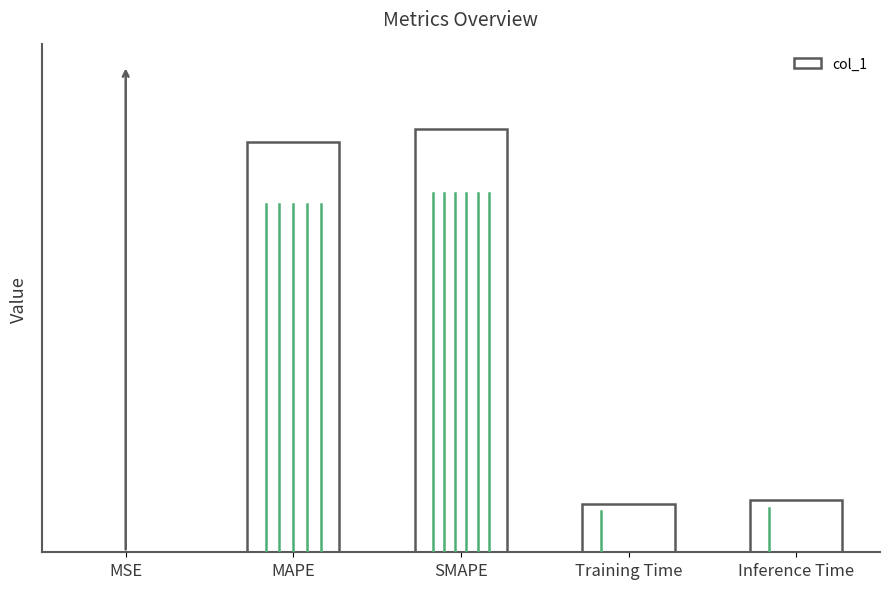

Reading right to left, transcribe all the data shown in this chart.

0.8	0.7	6.3	6.1	0.0